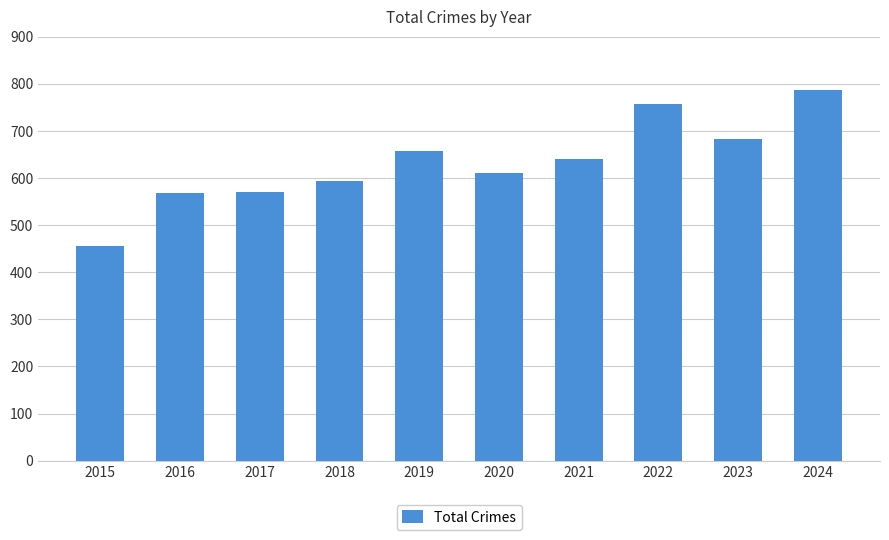

Approximately how many times larger is the value at 2021 compared to 2015?

1.4